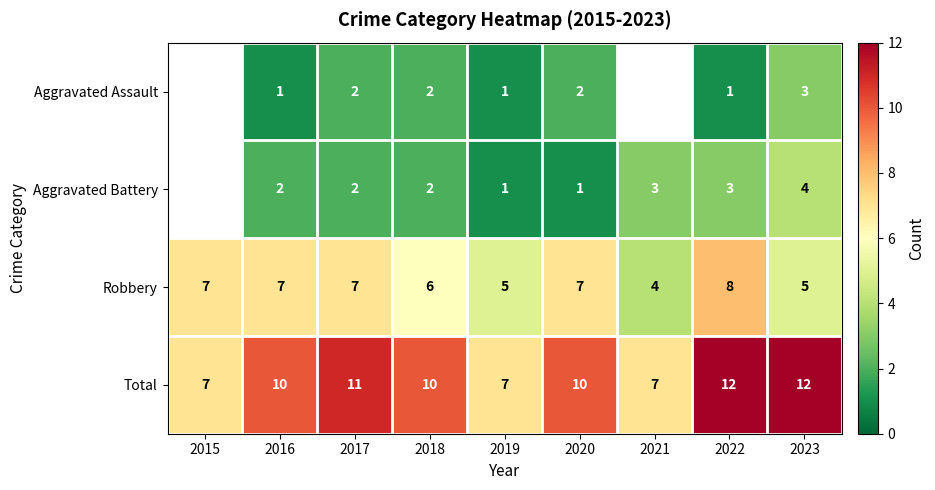

Which label corresponds to the smallest value in the chart?

2016